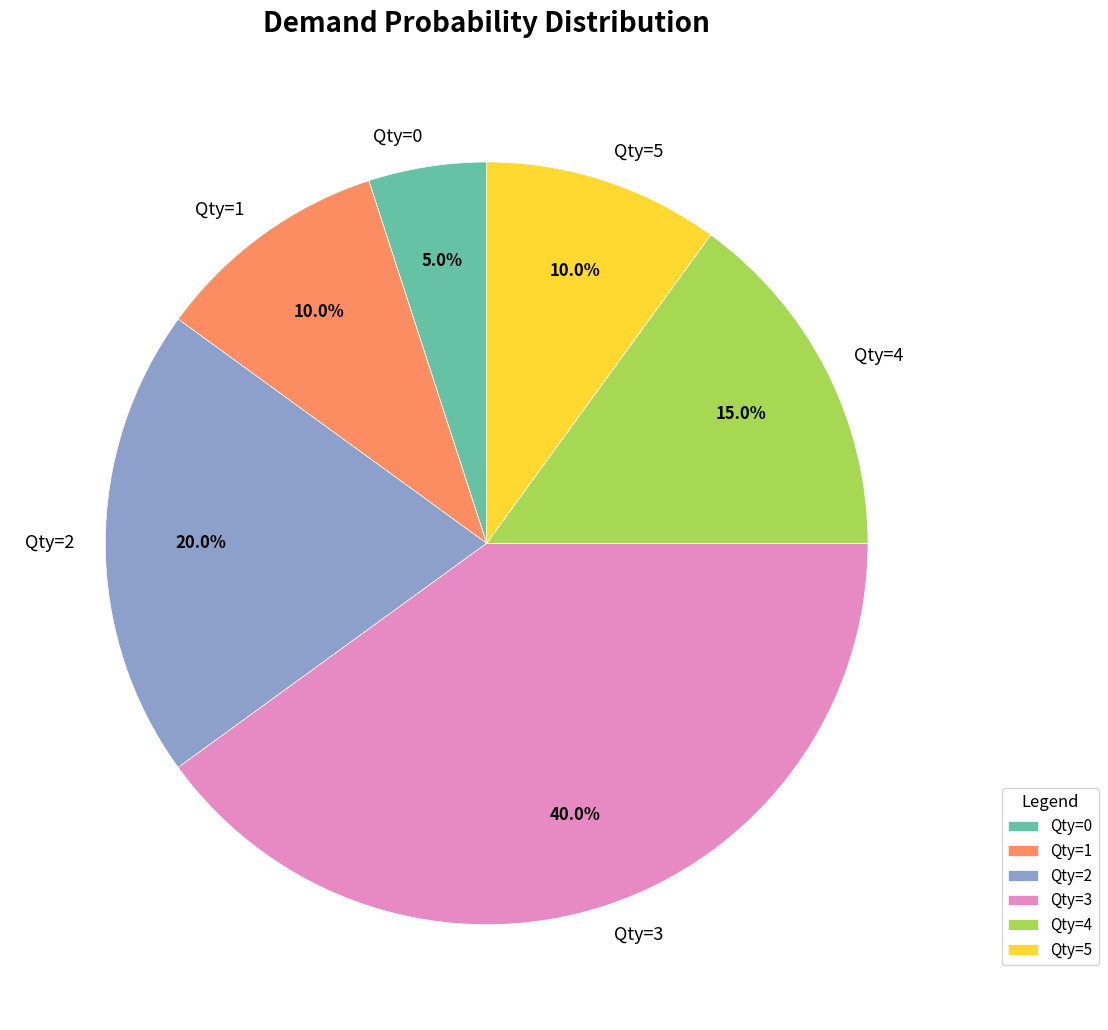

What is the total percentage of Qty=5 and Qty=1?

20.0%